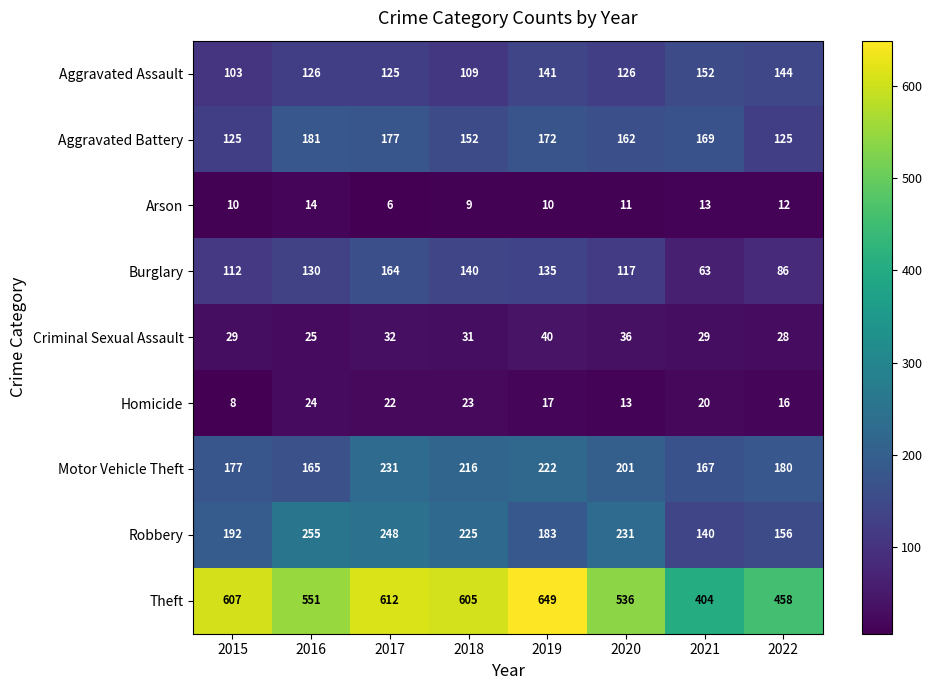

Which series has the largest range (max minus min)?

Theft